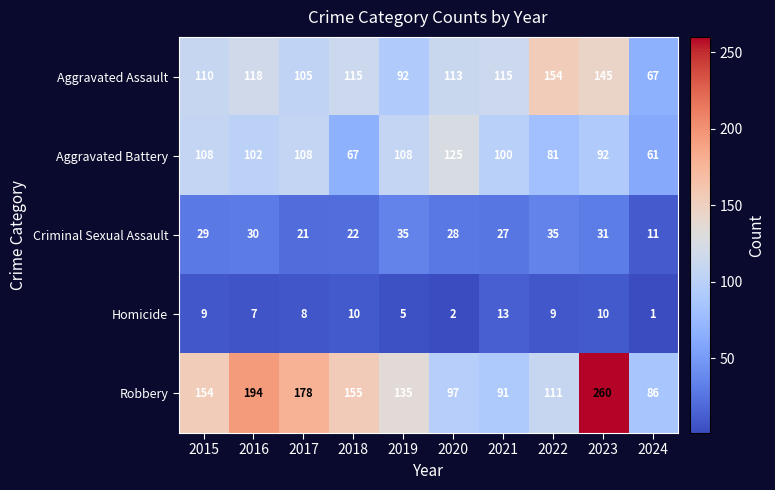

How many data points in Robbery are less than 154?

5